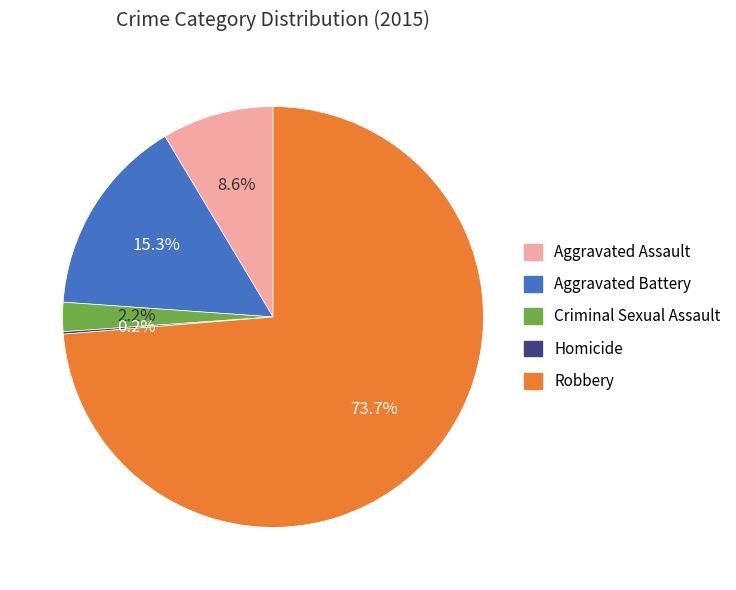

What percentage do Aggravated Battery and Aggravated Assault together represent?

23.9%